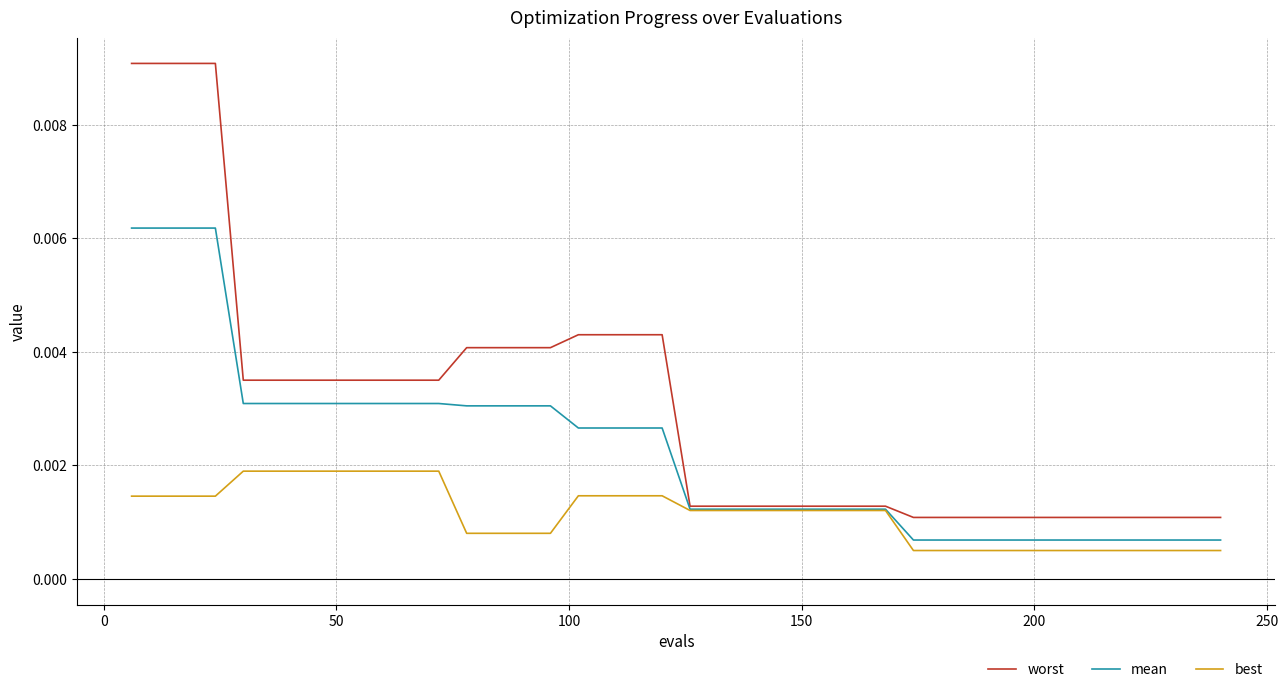

Rank the series by their maximum value, from highest to lowest.

worst, mean, best